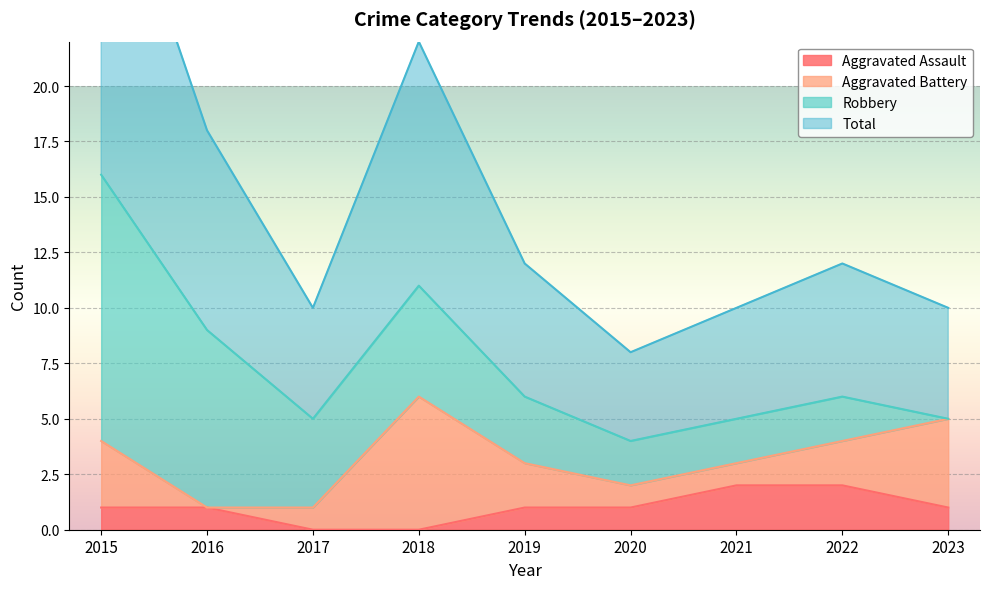

Count the Aggravated Assault values in the range 1 to 2.

7